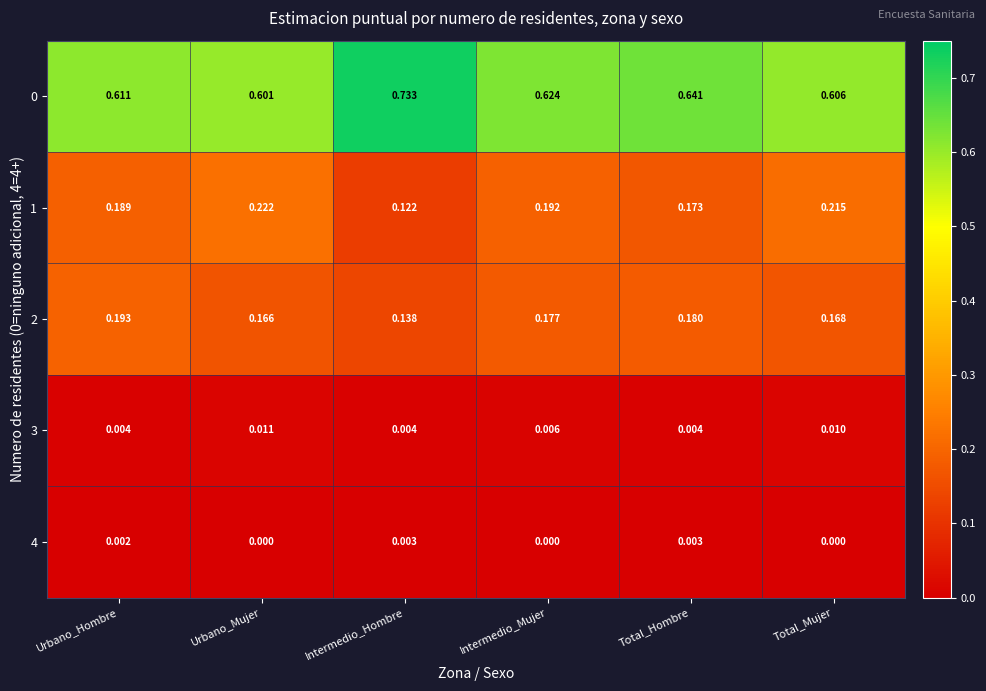

Which label corresponds to the largest value in the chart?

Intermedio_Hombre